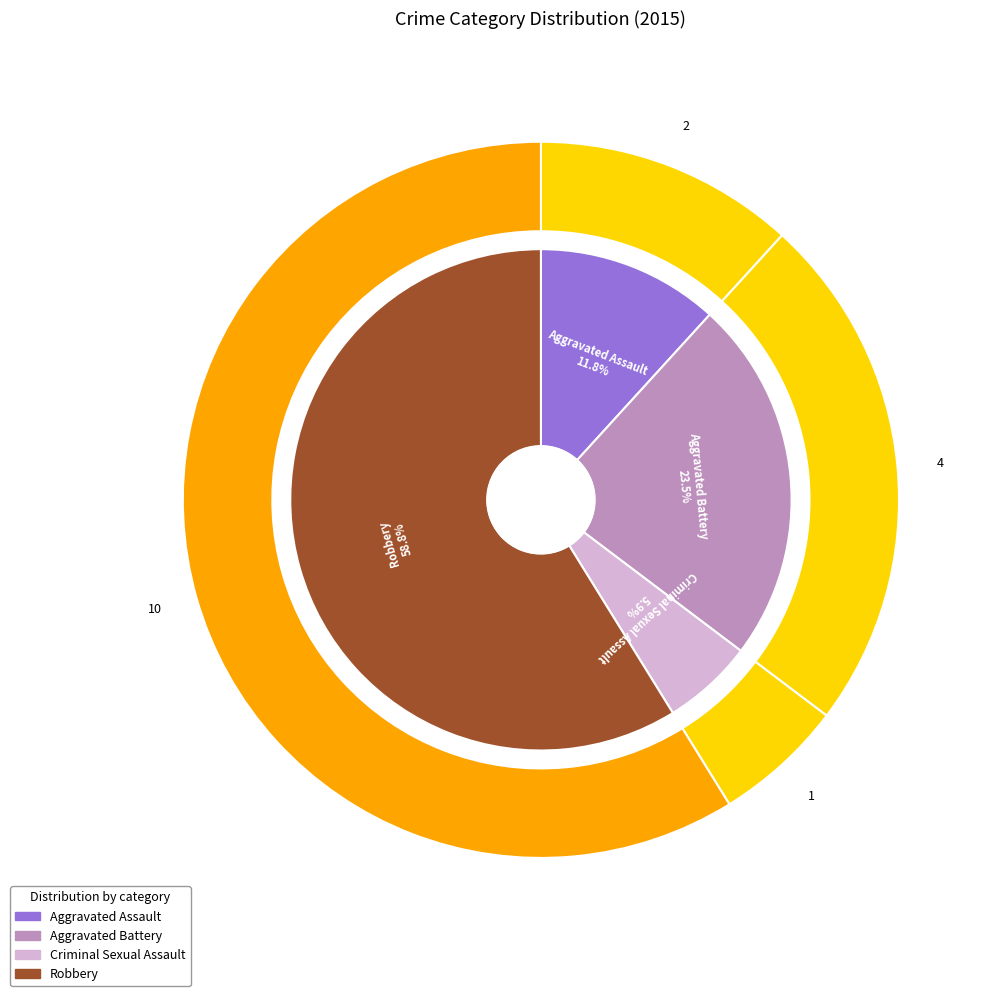

Rank the categories by value from lowest to highest.

Criminal Sexual Assault, Aggravated Assault, Aggravated Battery, Robbery